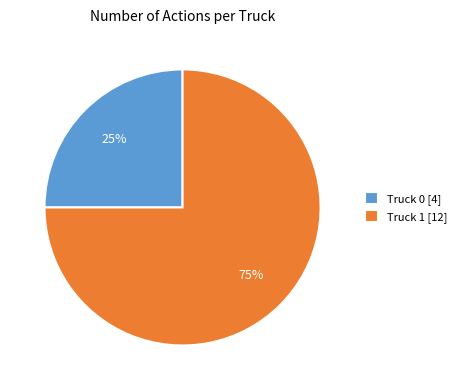

The Truck 1 slice represents 75% of the pie. True or false?

True